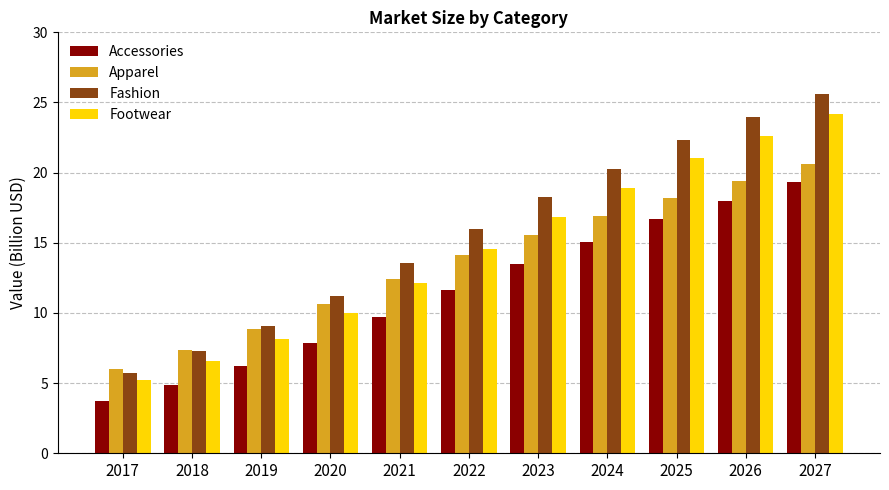

Which series changed the most between 2017 and 2019?

Fashion